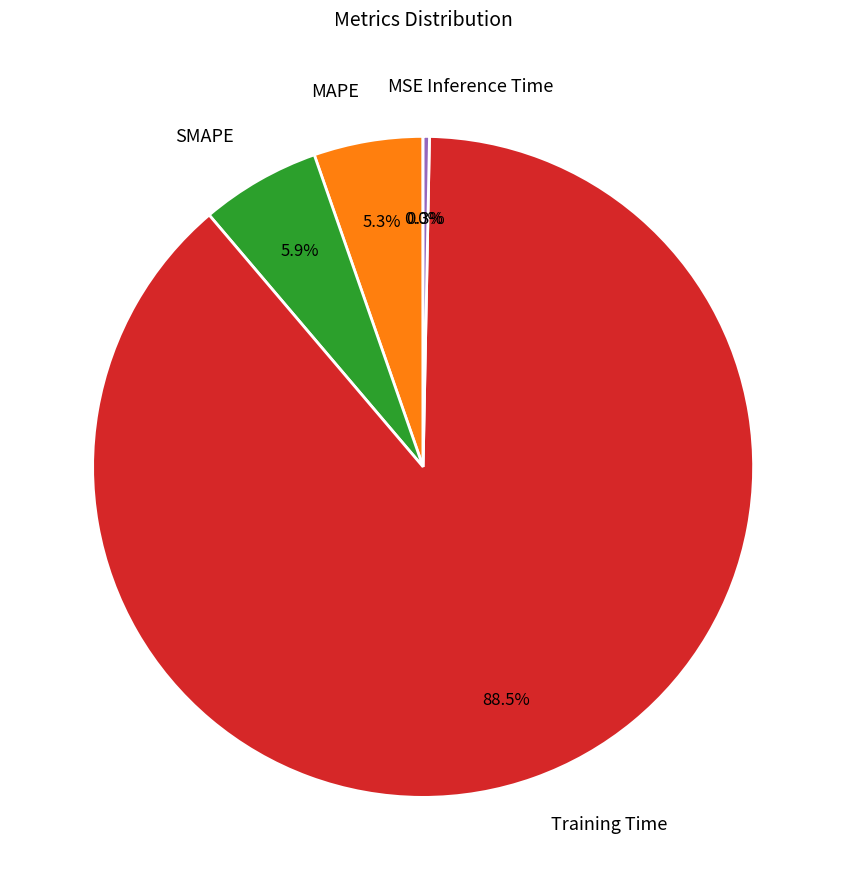

The SMAPE slice represents 6% of the pie. True or false?

True